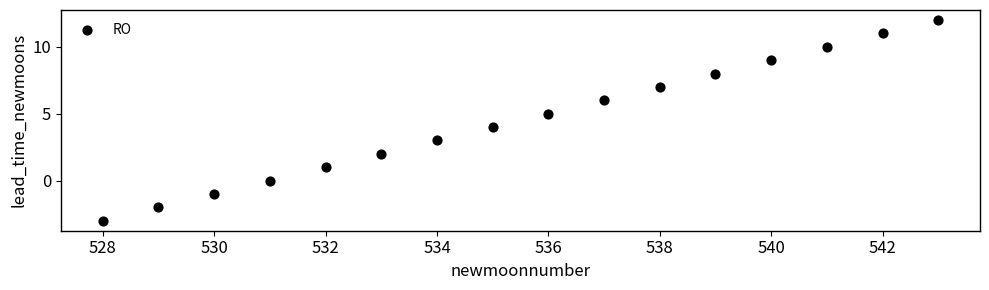

What is the range of X values (max minus min)?

15